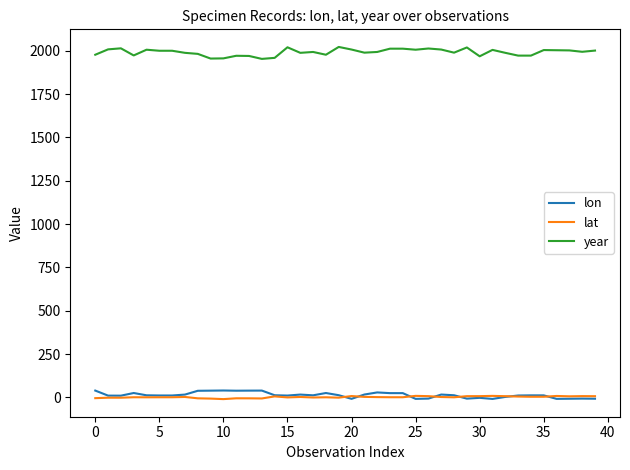

True or false: lat has more than 0 points higher than both neighbors.

True